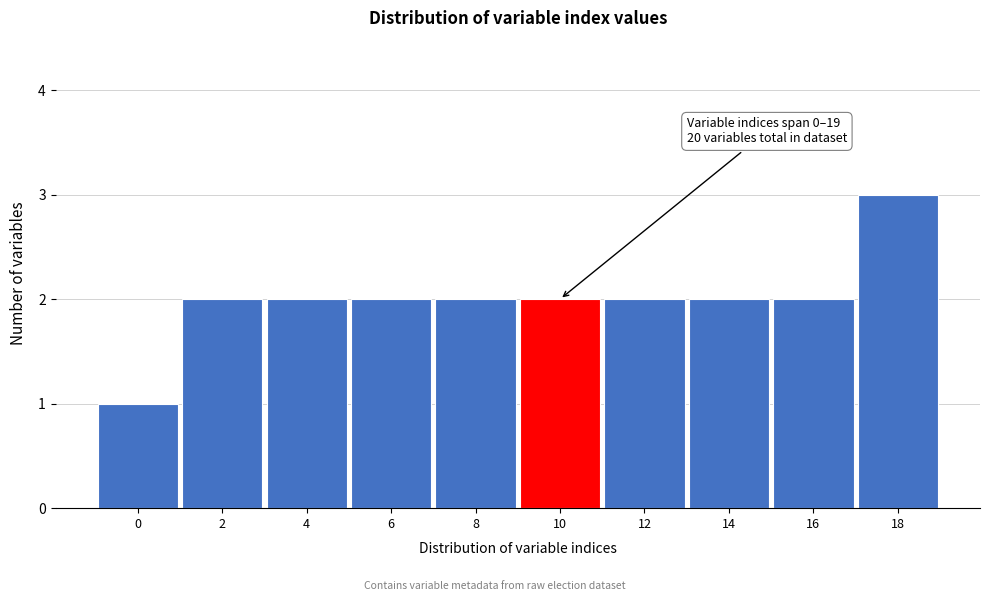

Which range on the x-axis has the tallest bar?

17 to 19